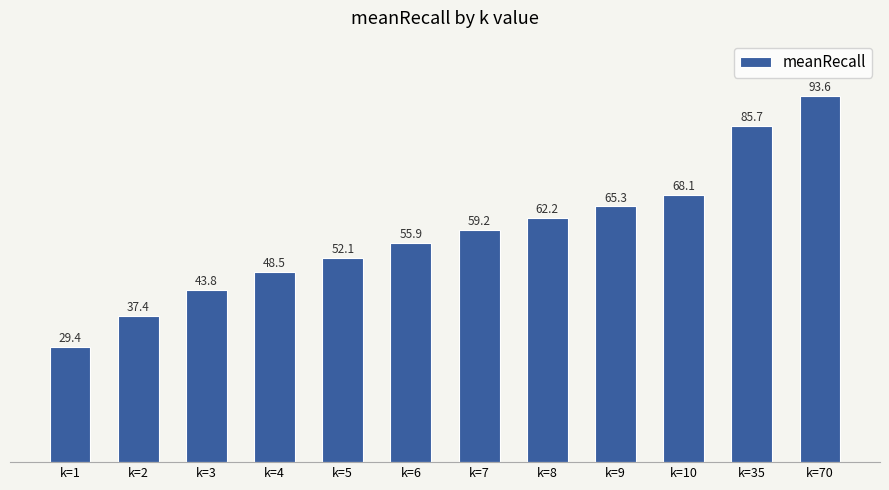

Rank the categories by value from highest to lowest.

k=70, k=35, k=10, k=9, k=8, k=7, k=6, k=5, k=4, k=3, k=2, k=1